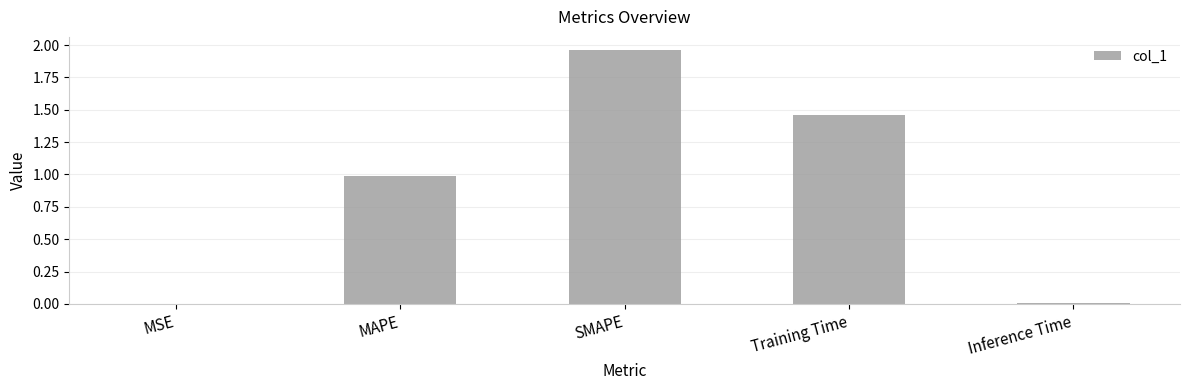

The chart shows a value of 1.0 at MAPE. True or false?

True